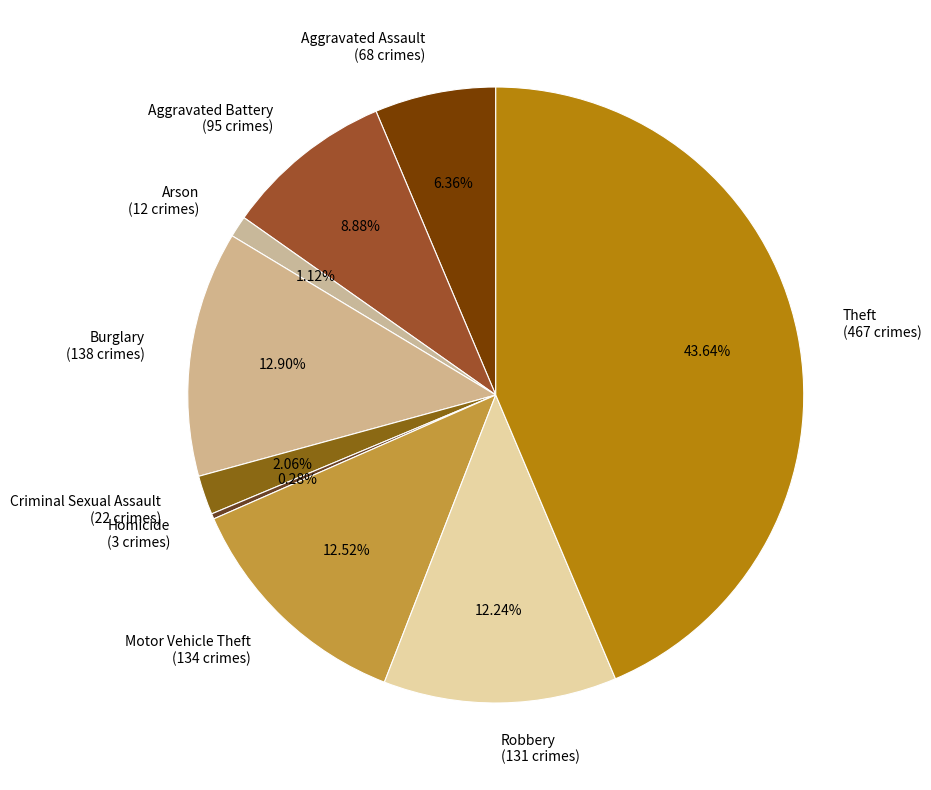

How many slices are in this pie chart?

9